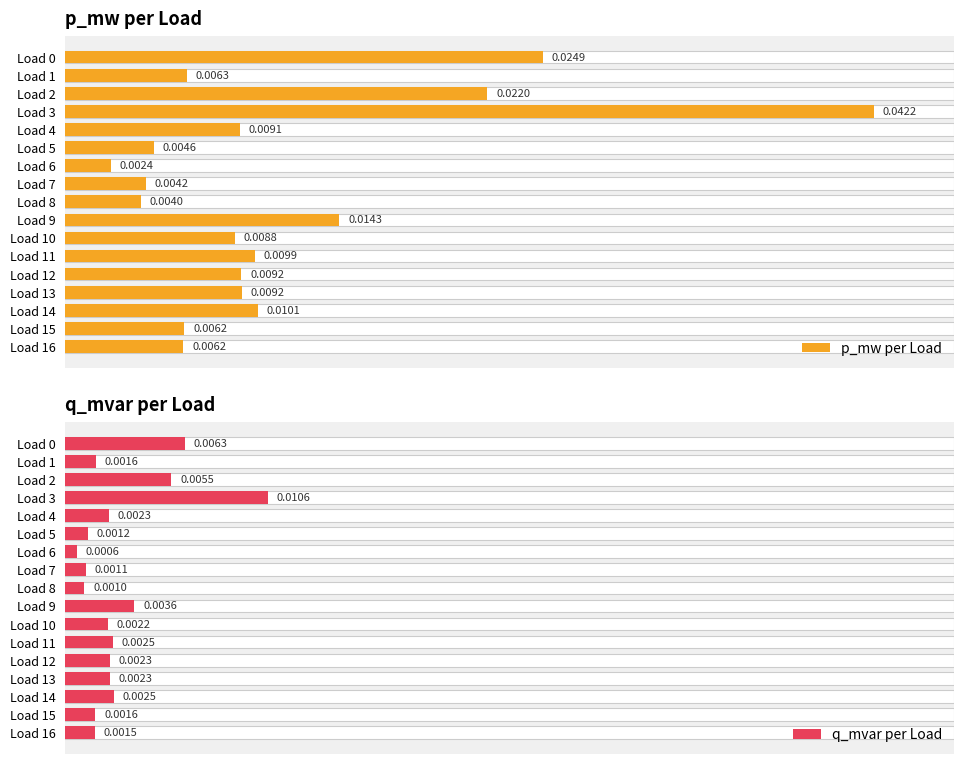

What is the label of the 5th bar from the right?

12